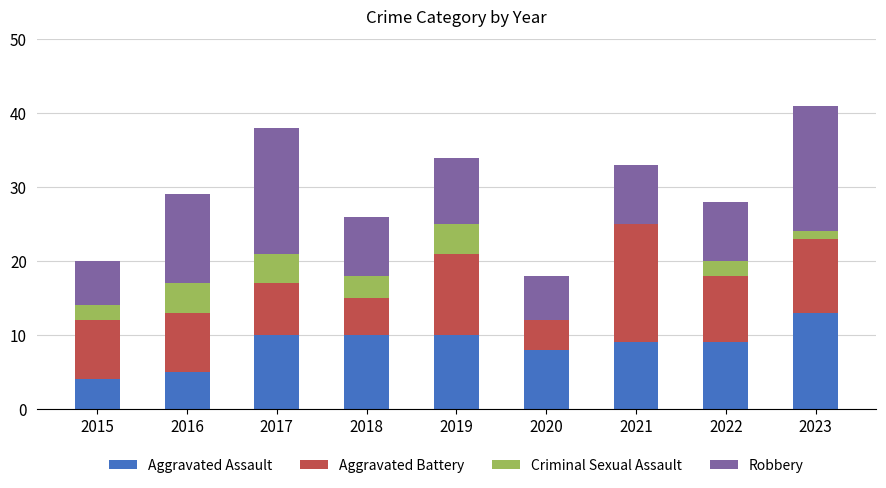

What is the total value across all series at 2018?

26